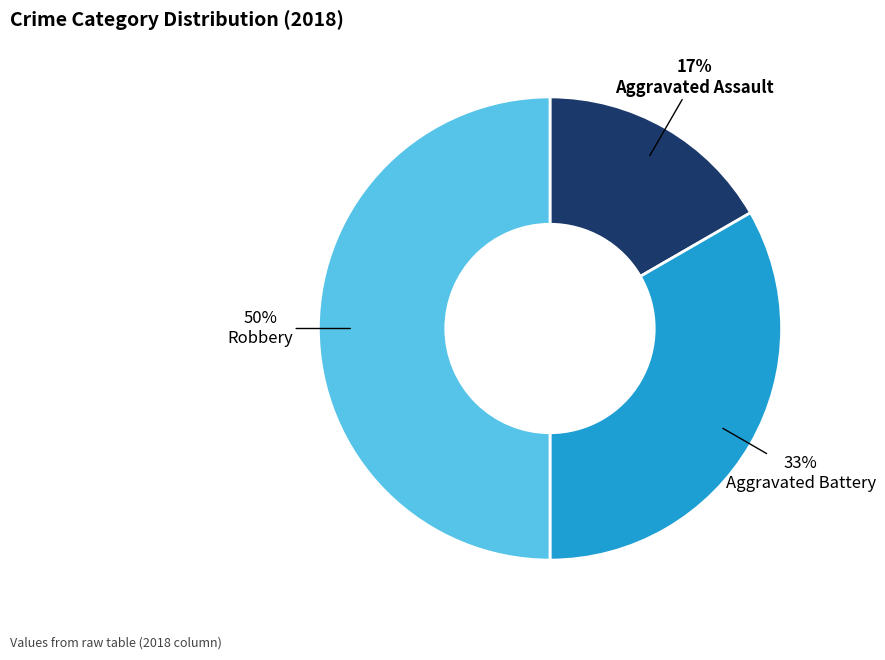

Rank the categories by value from lowest to highest.

Aggravated Assault, Aggravated Battery, Robbery